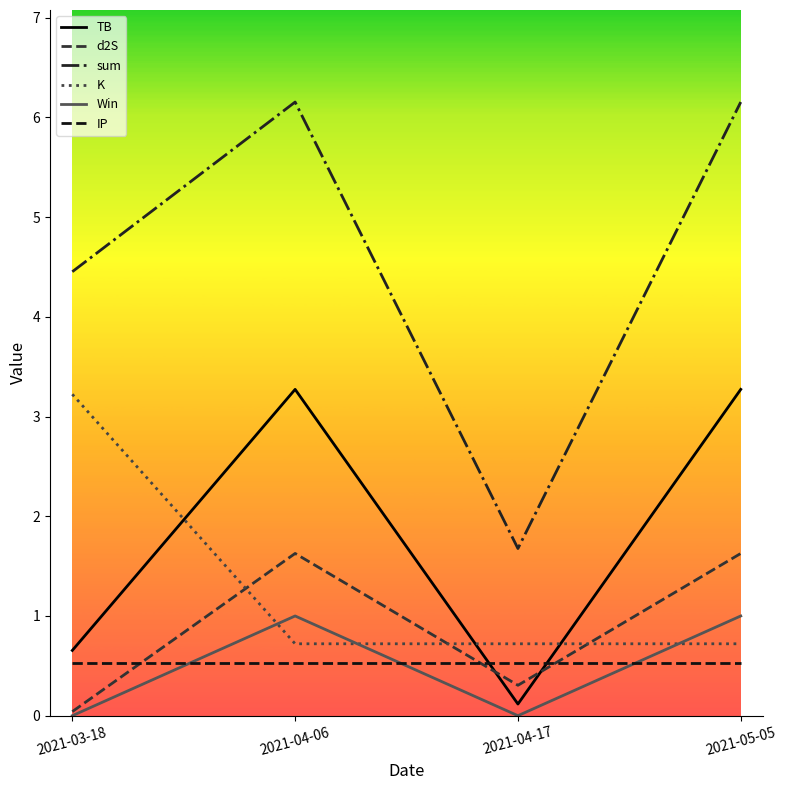

True or false: IP and sum cross at least once.

False